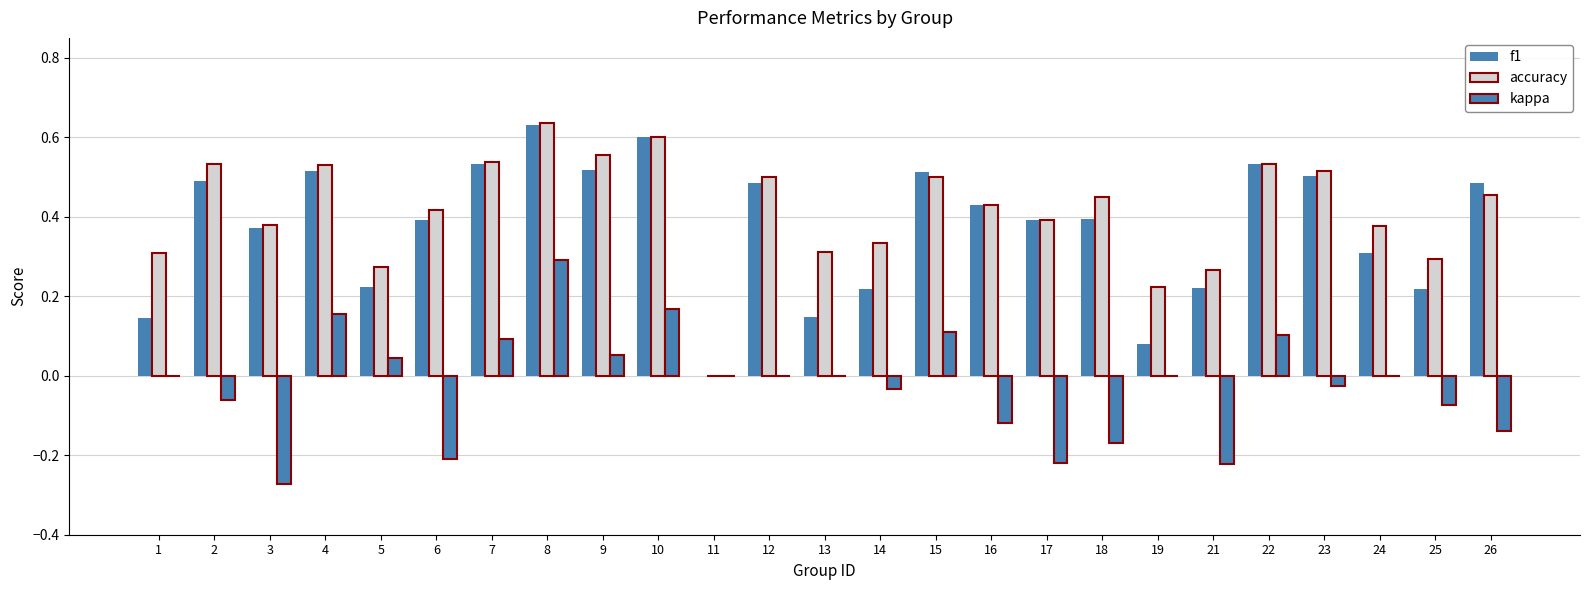

At which category is the sum across all series the highest?

8